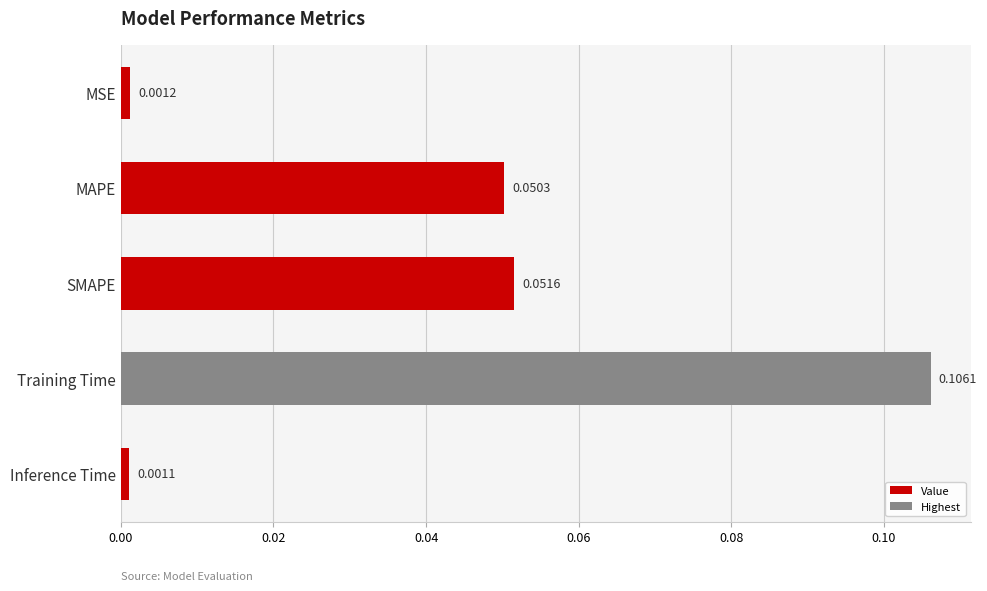

List the labels in order of value, largest first.

Training Time, SMAPE, MAPE, MSE, Inference Time